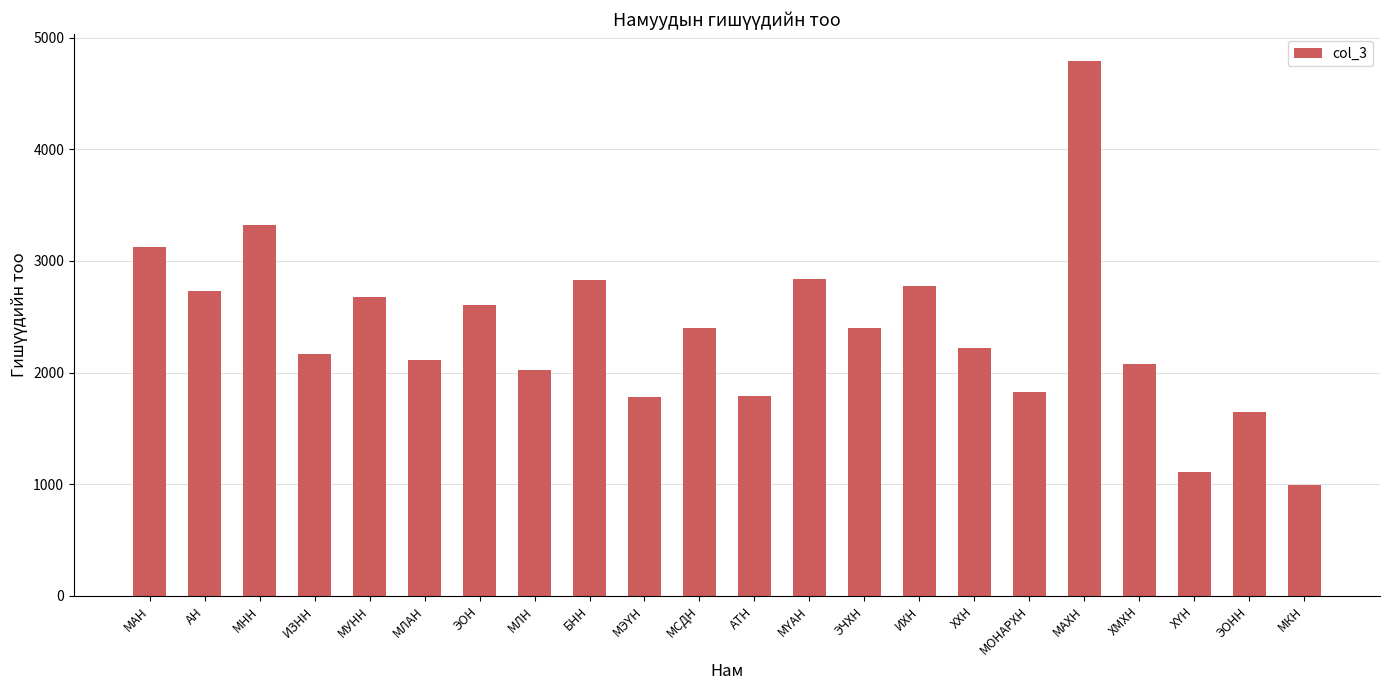

What is the value of the 4th bar from the left?

2168